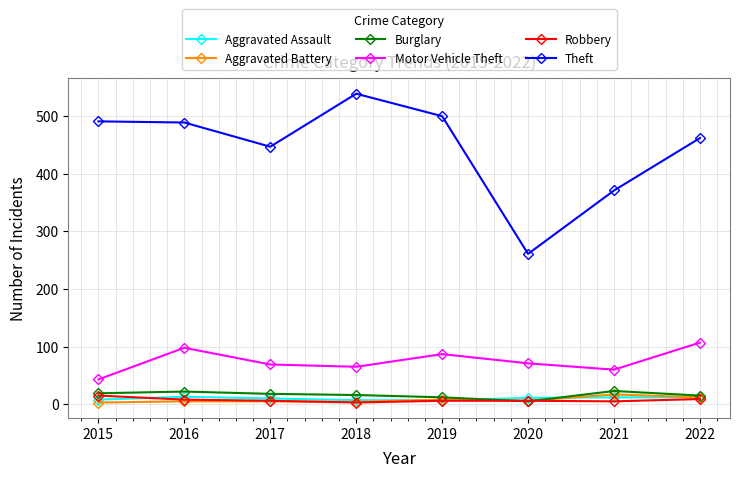

What value does the Aggravated Battery series have at 2022, to the nearest 5?

10